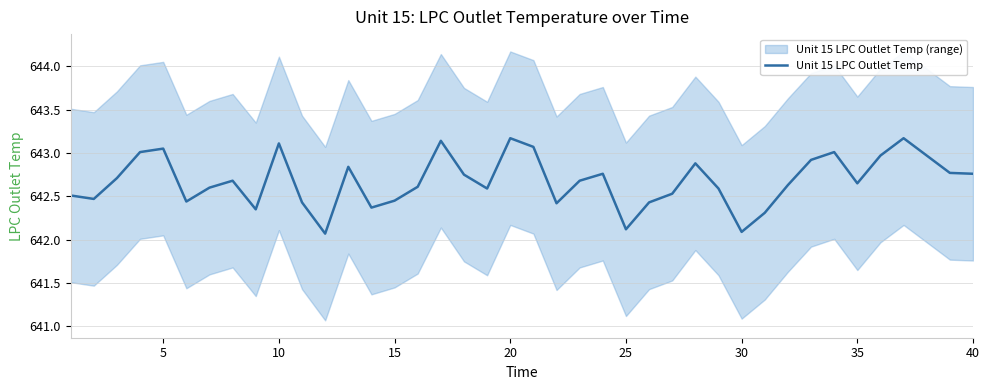

The Unit 15 LPC Outlet Temp series shows 852.9 at 40. True or false?

False